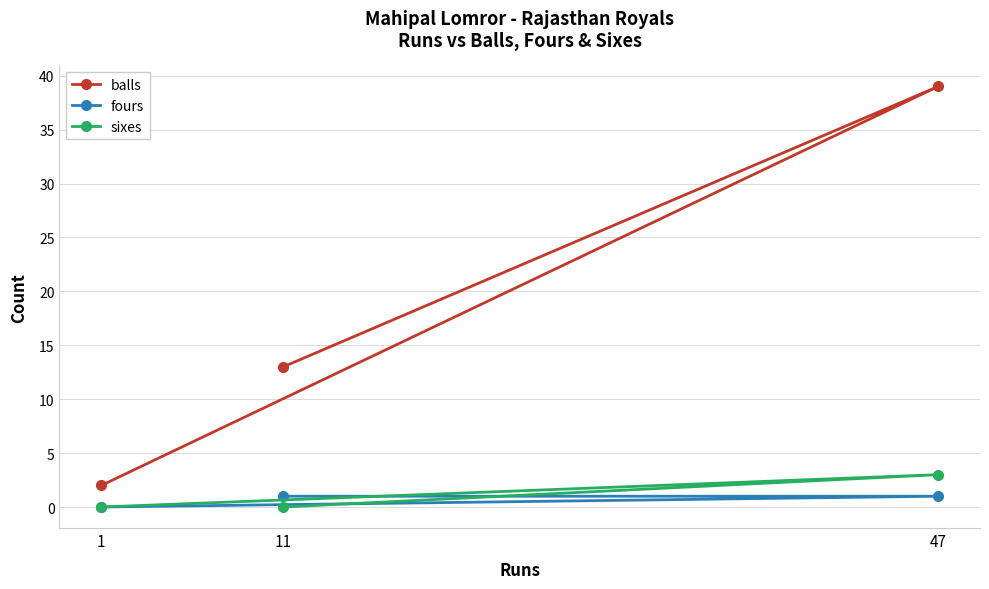

List the series in order of their peak value, highest first.

balls, sixes, fours